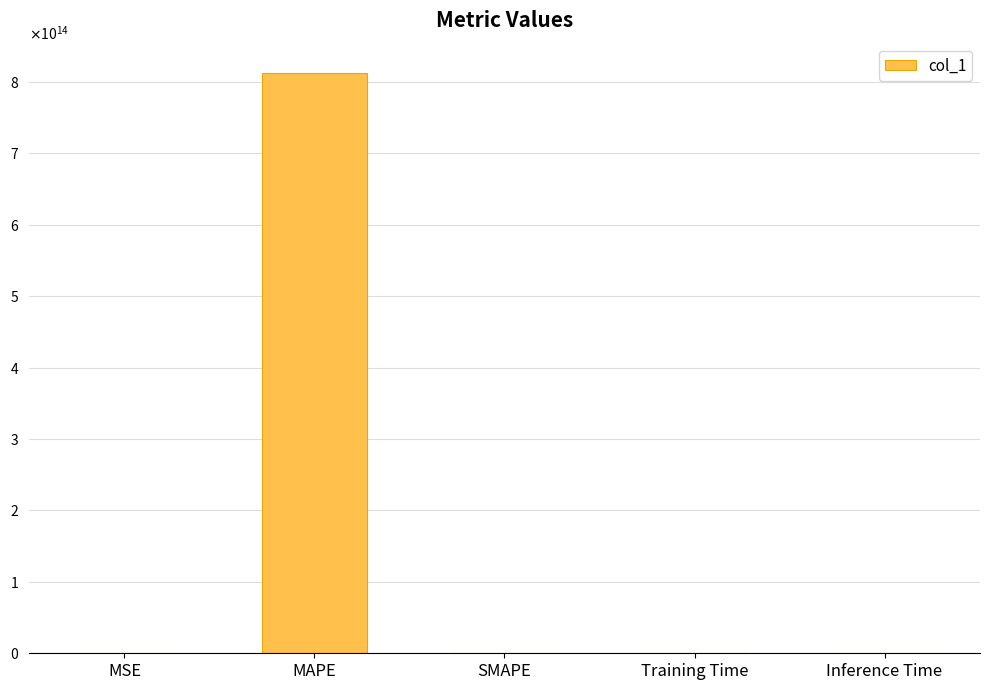

Are the bars grouped side by side (vs. stacked)?

No